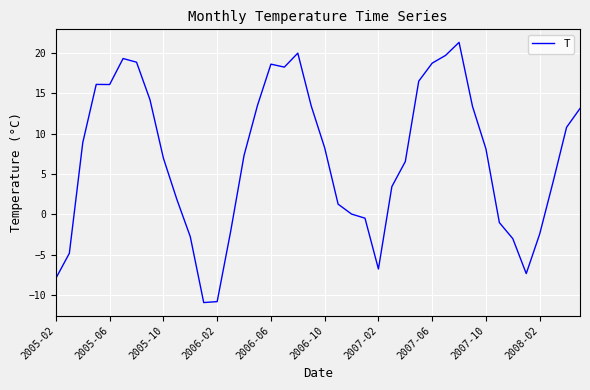

What is the difference between the maximum and minimum values?

32.3